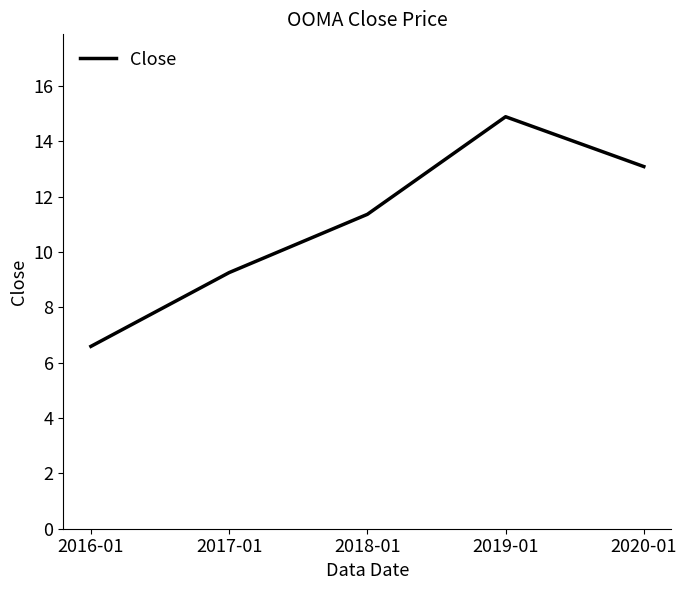

Is this an area chart (filled region under the line)?

No